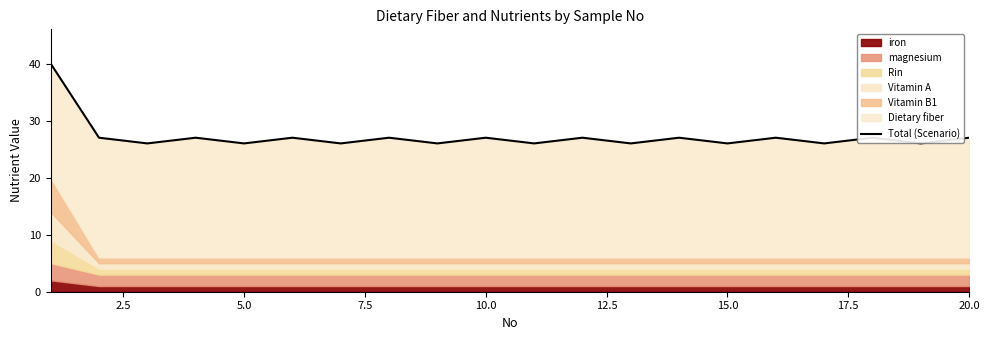

Does the chart display data point markers on the line(s)?

No